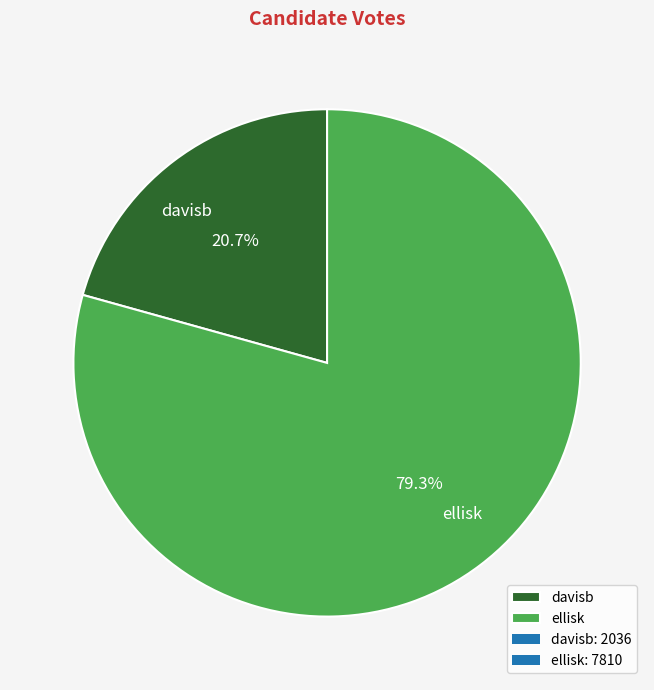

Rank the categories by value from lowest to highest.

davisb, ellisk